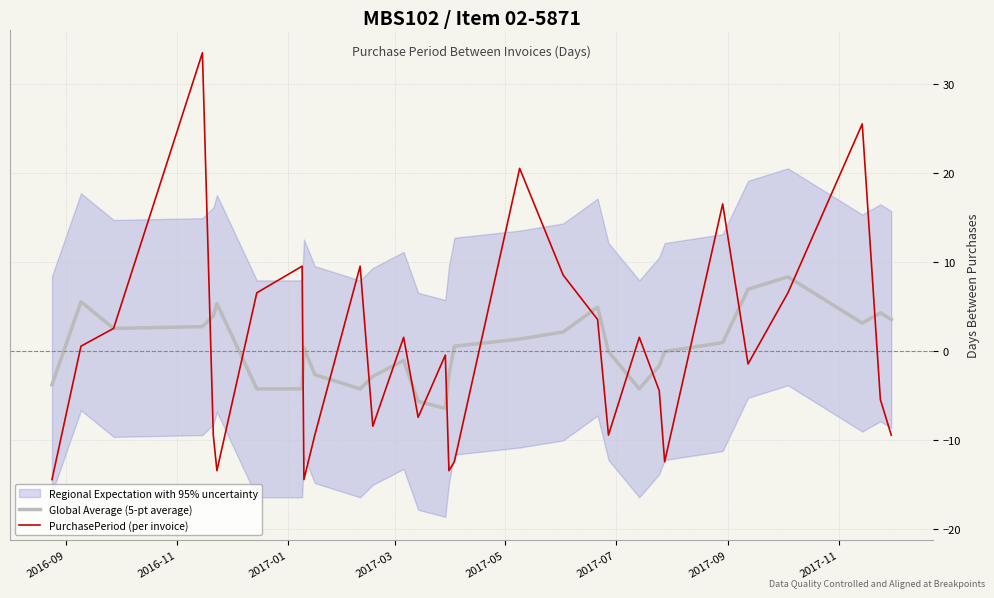

How many lines are shown in the chart?

2